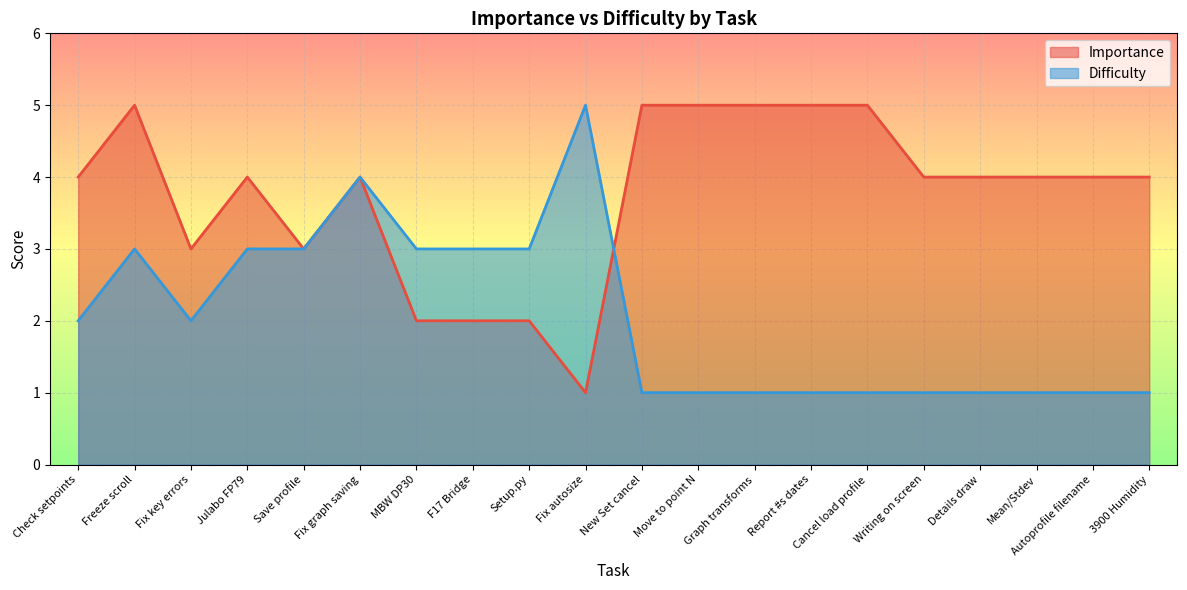

What is the lowest value of the Importance series?

1